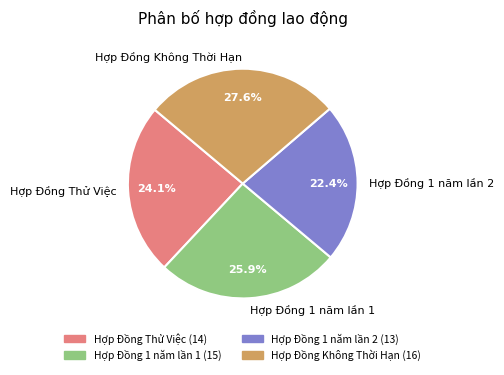

Does Hợp Đồng Không Thời Hạn account for over 50% of the chart?

No